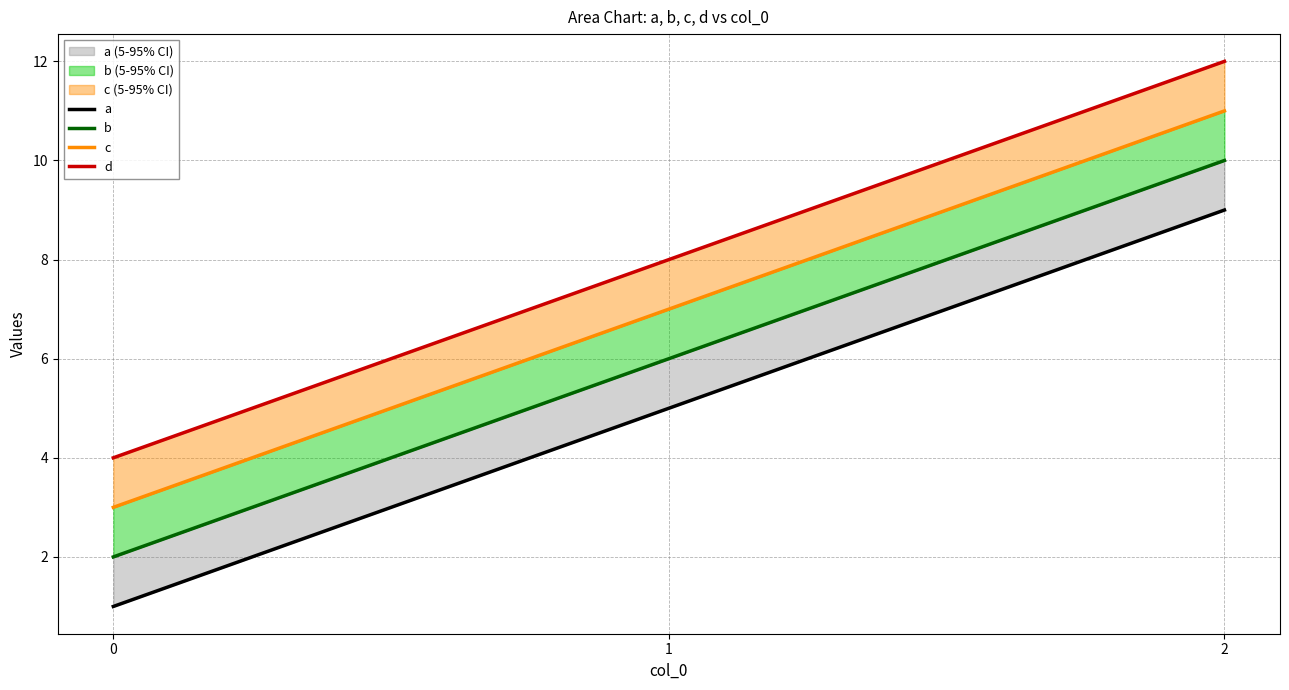

Which series changed the most between 1 and 2?

a